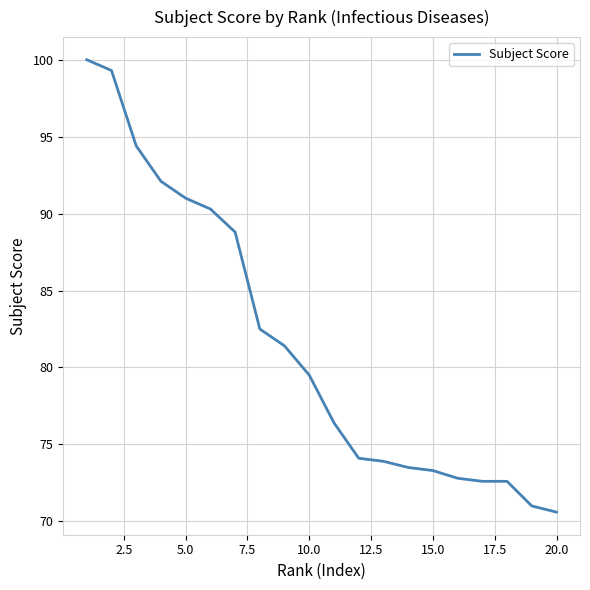

What is the maximum value shown in the chart?

100.0